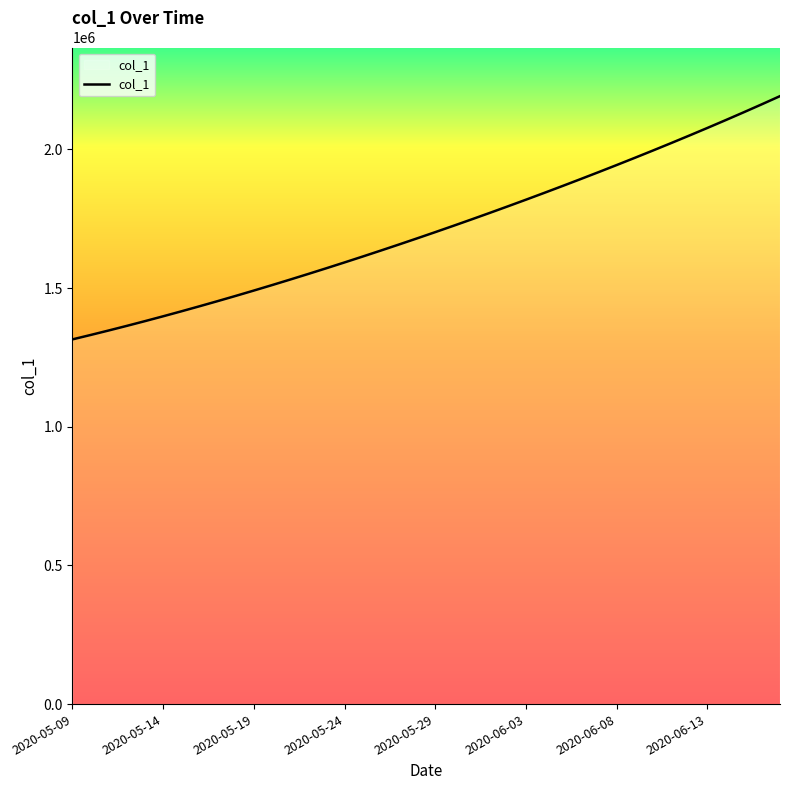

What is the minimum value shown in the chart?

1315099.0